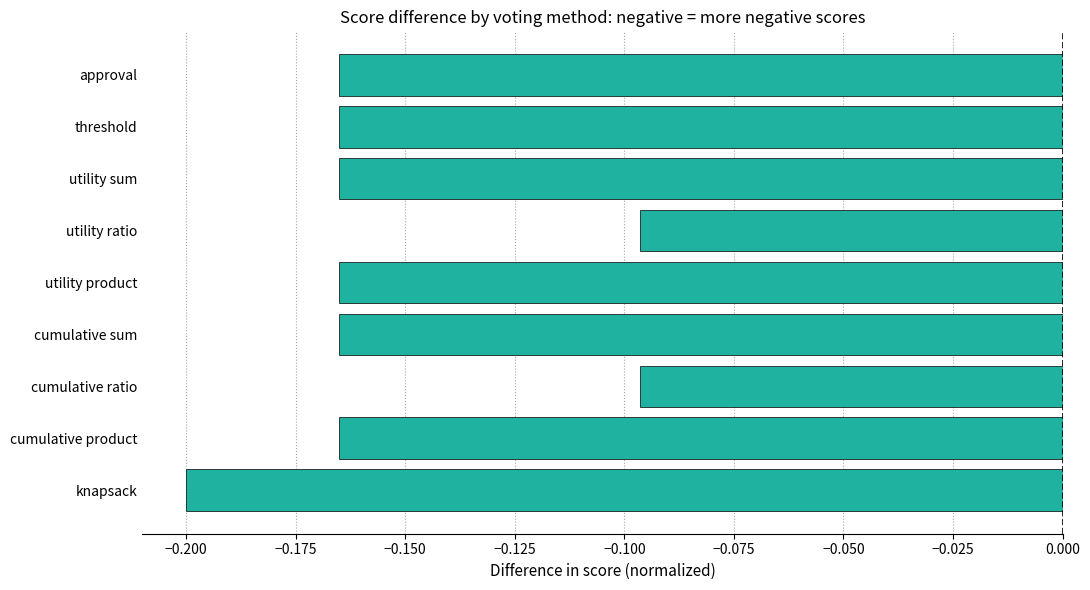

What is the sum of the values at approval and cumulative product?

-0.3